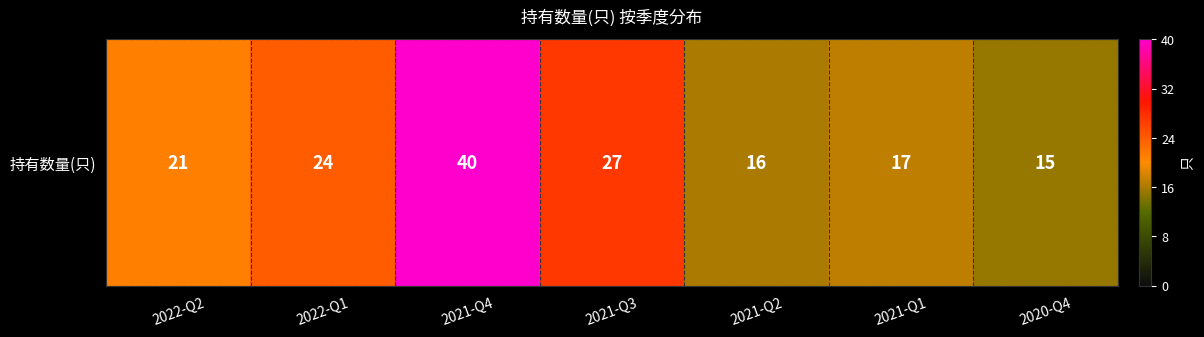

What is the minimum value shown in the chart?

15